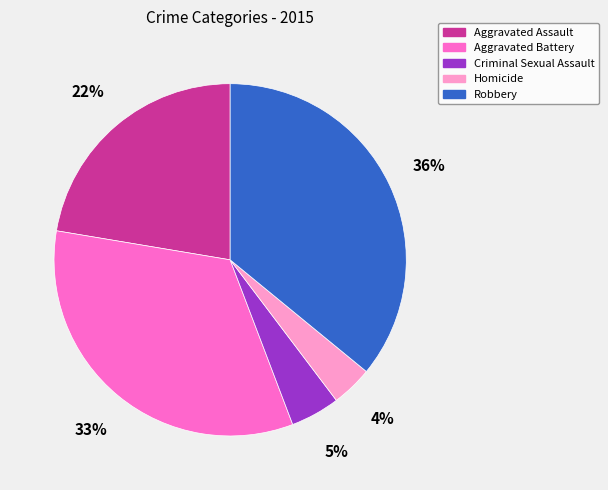

Combined, do Criminal Sexual Assault and Aggravated Assault account for over 50%?

No